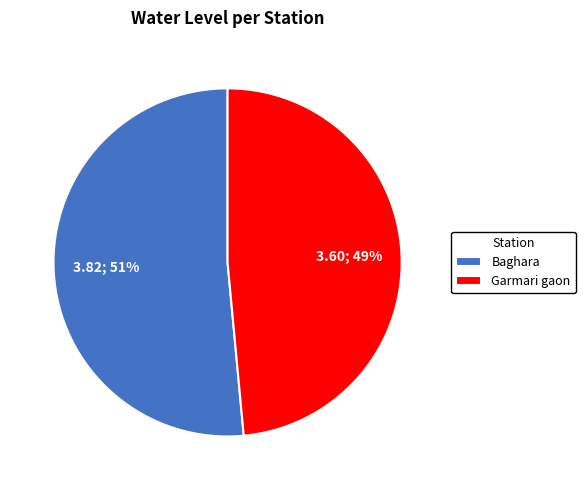

To the nearest percent, what is the average slice percentage?

50%